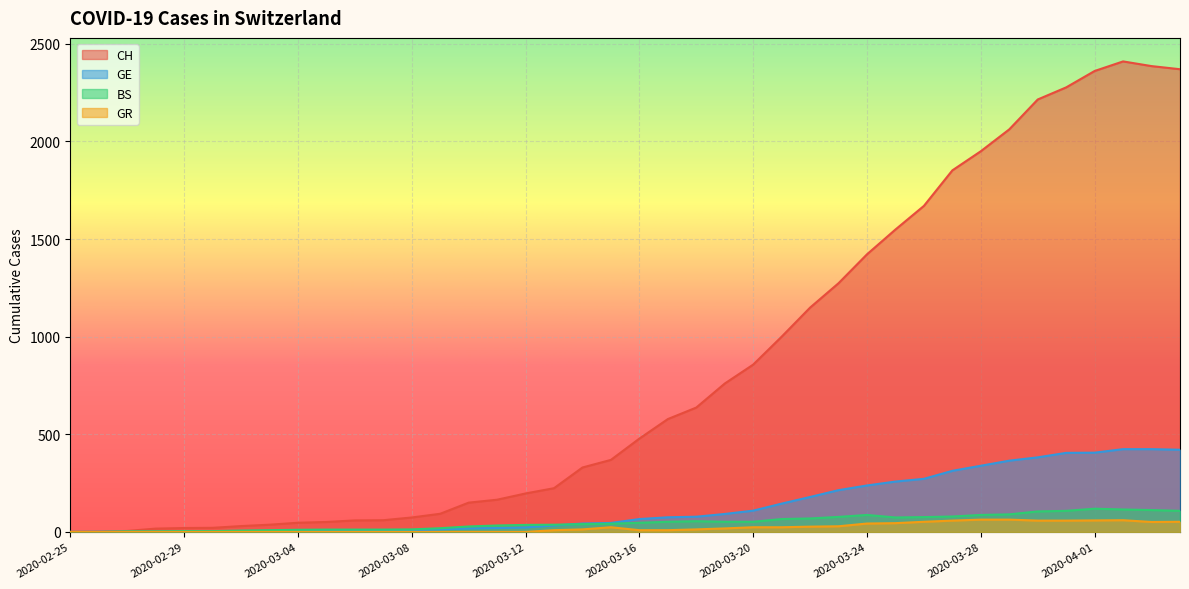

Count the number of data series in this chart.

4